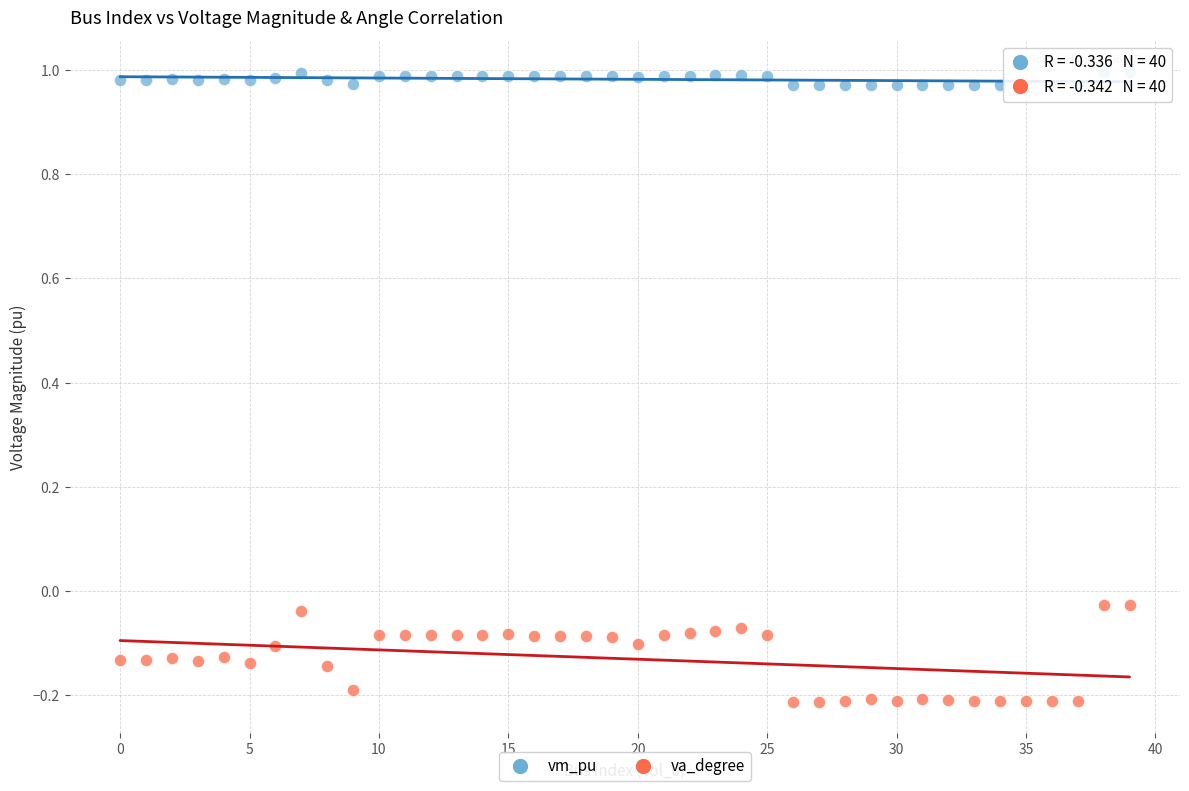

Across all data points, what is the range of Y values (max minus min)?

1.2